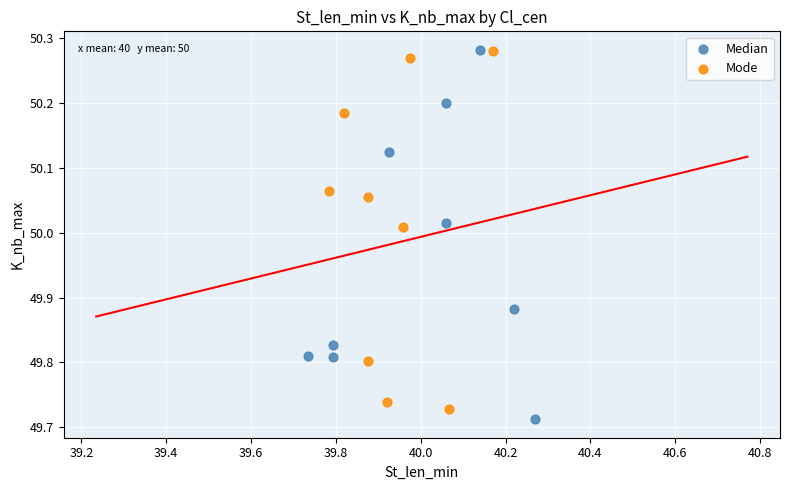

Which series has the widest spread of Y values?

Median